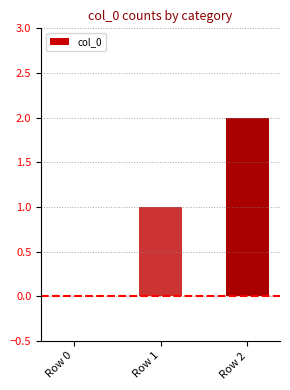

At which category does the chart reach its peak across all series?

Row 2